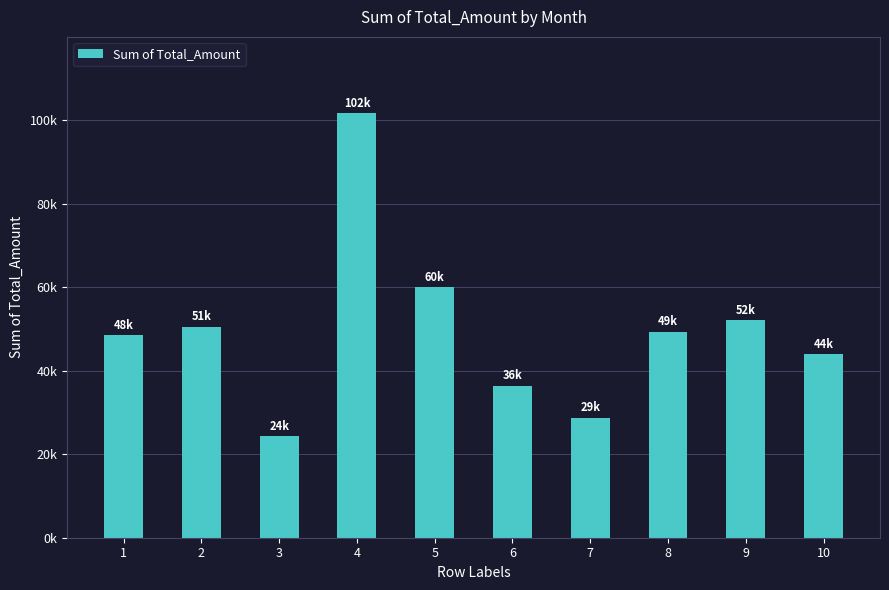

Where does the data first go above 49338?

2